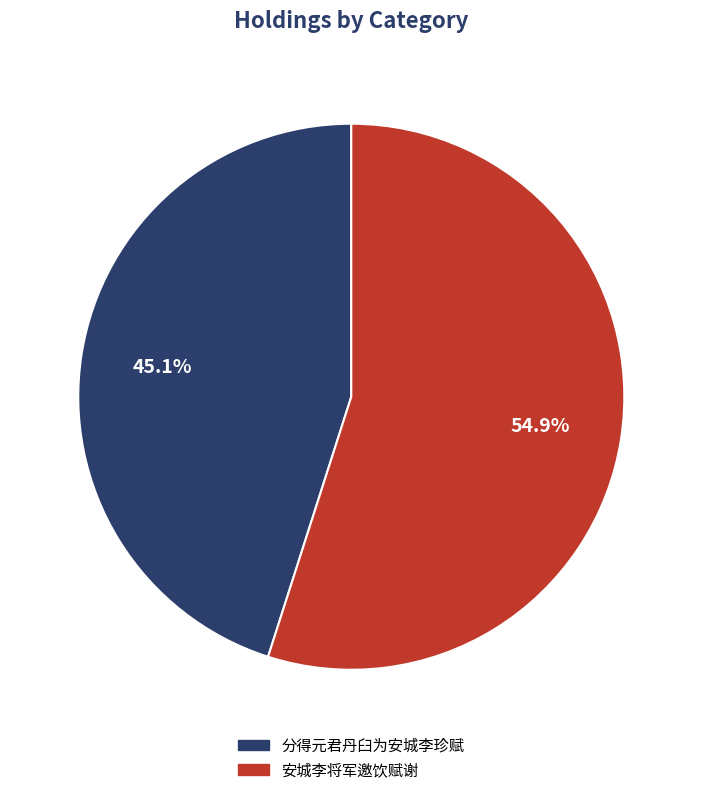

What percentage is NOT represented by 安城李将军邀饮赋谢?

45.1%